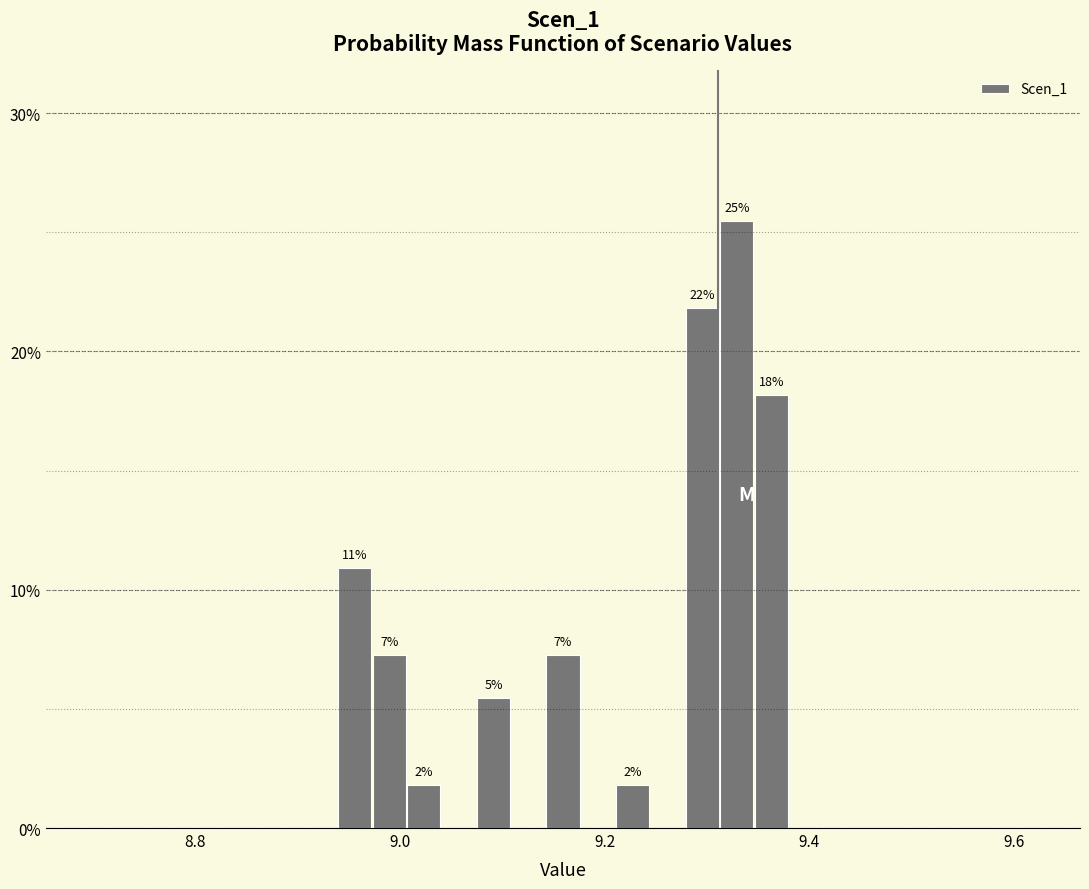

Around what value on the x-axis is the tallest bar? Give the approximate position of its centre, as read against the axis.

9.32